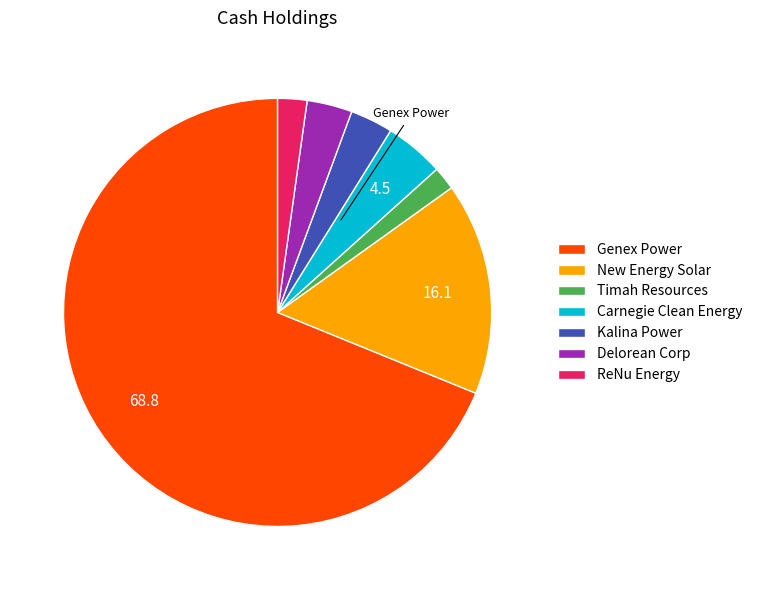

Does Timah Resources represent more than half of the total?

No